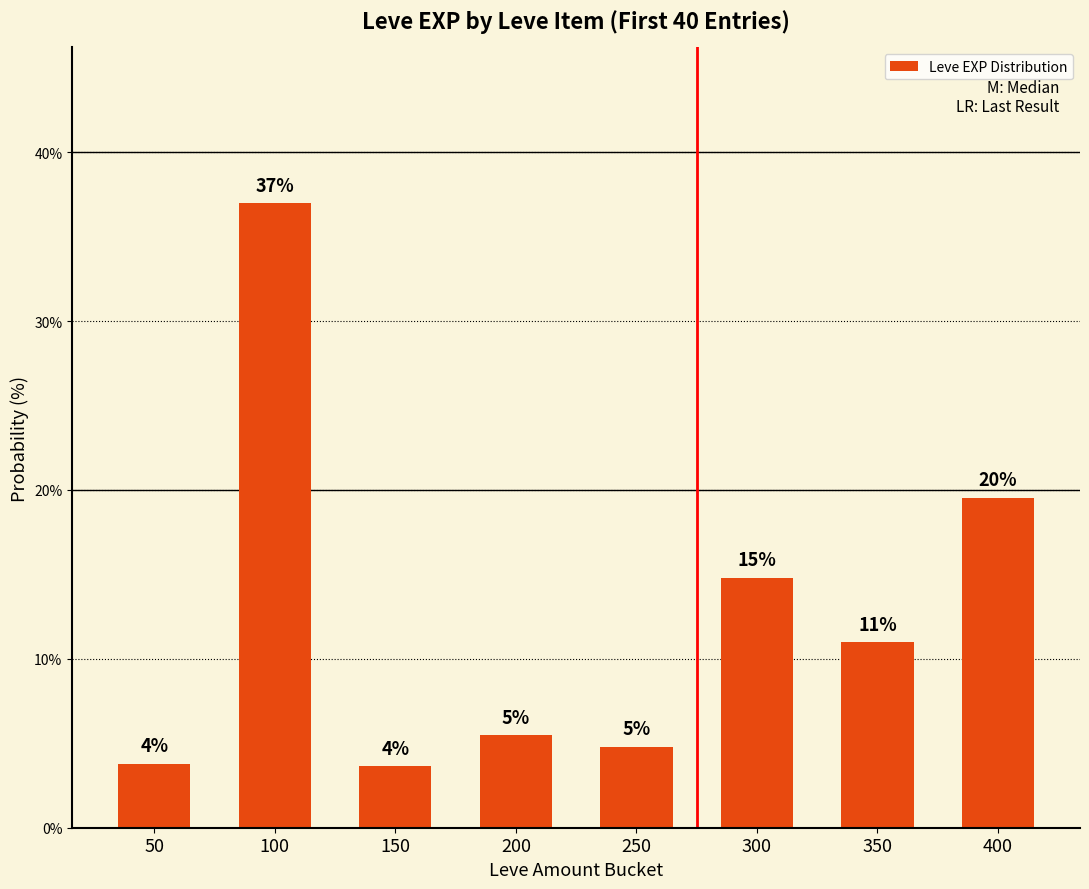

List the labels in order of value, largest first.

100, 400, 300, 350, 200, 250, 50, 150